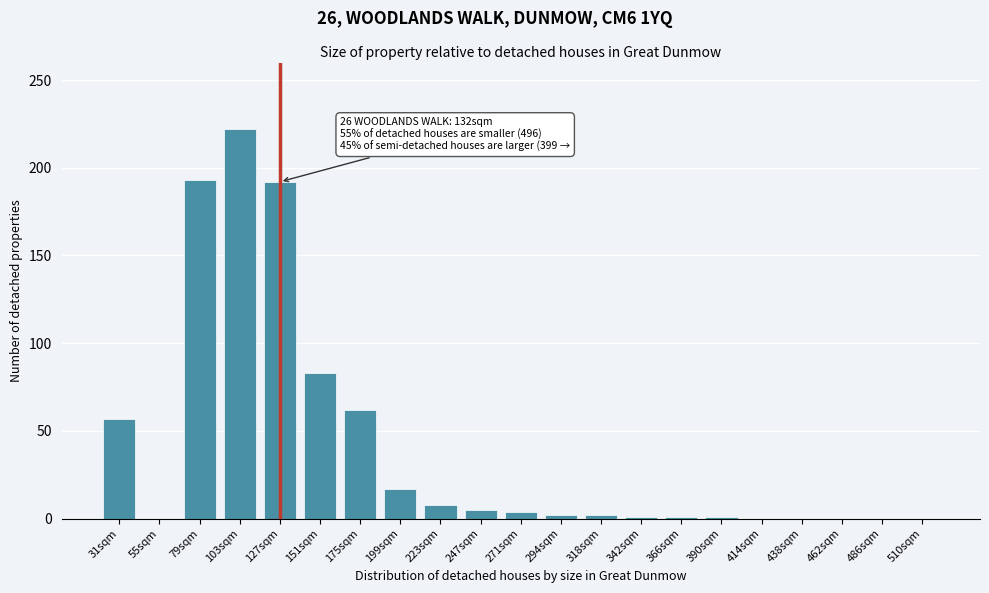

What is the sum of all values?

850